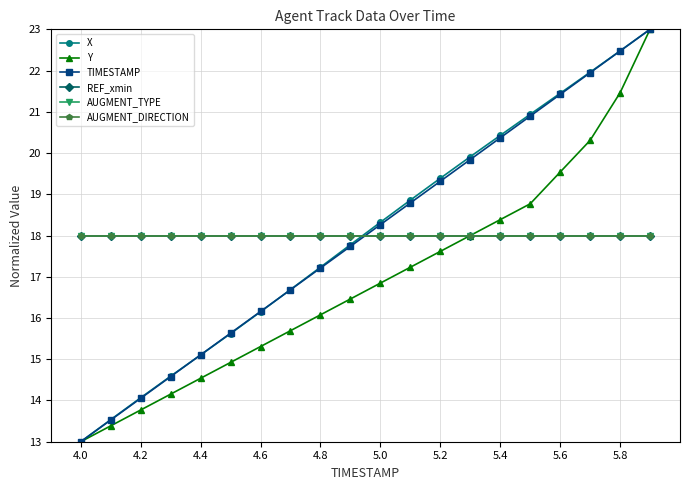

Does the chart display data point markers on the line(s)?

Yes